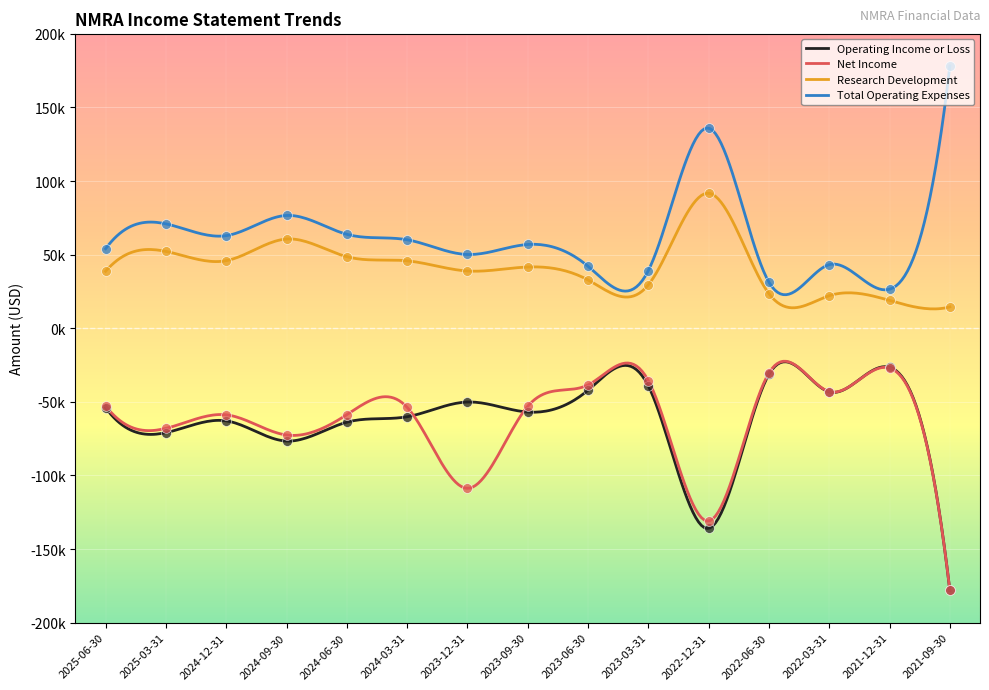

Which series reaches the minimum Y coordinate?

Operating Income or Loss